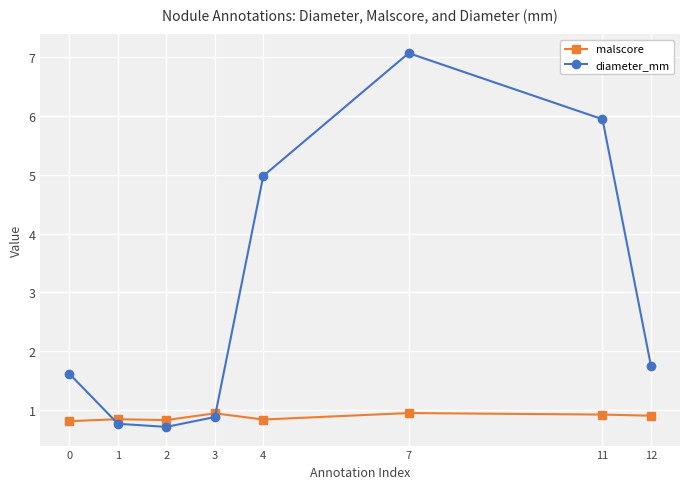

True or false: diameter_mm has more than 2 points higher than both neighbors.

False